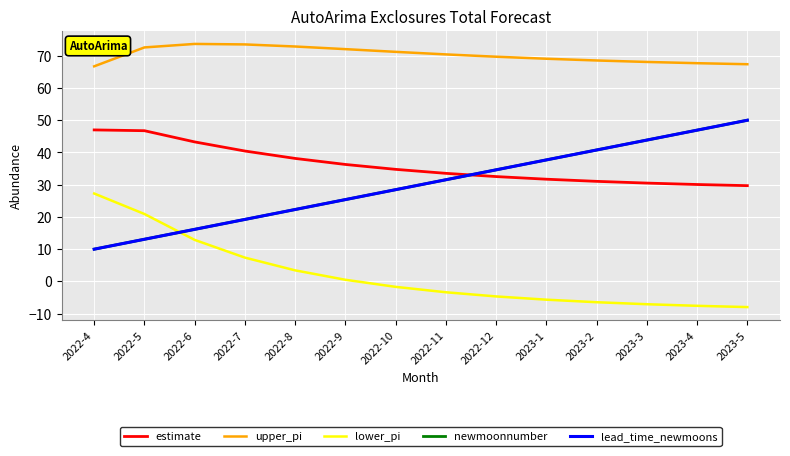

What value does the lead_time_newmoons series have at 2022-8?

22.3